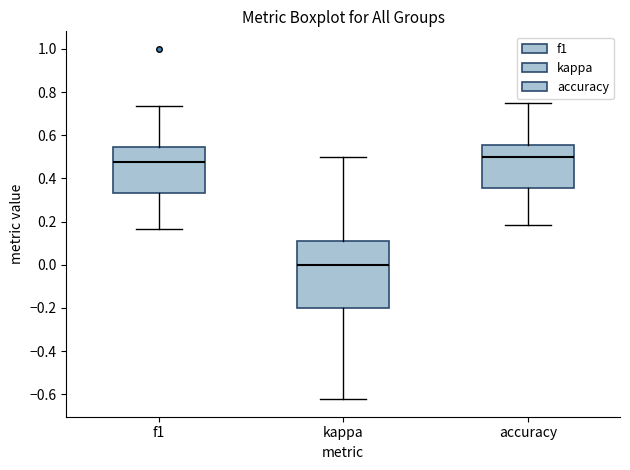

Which box is the tallest, from its lower edge to its upper edge?

kappa